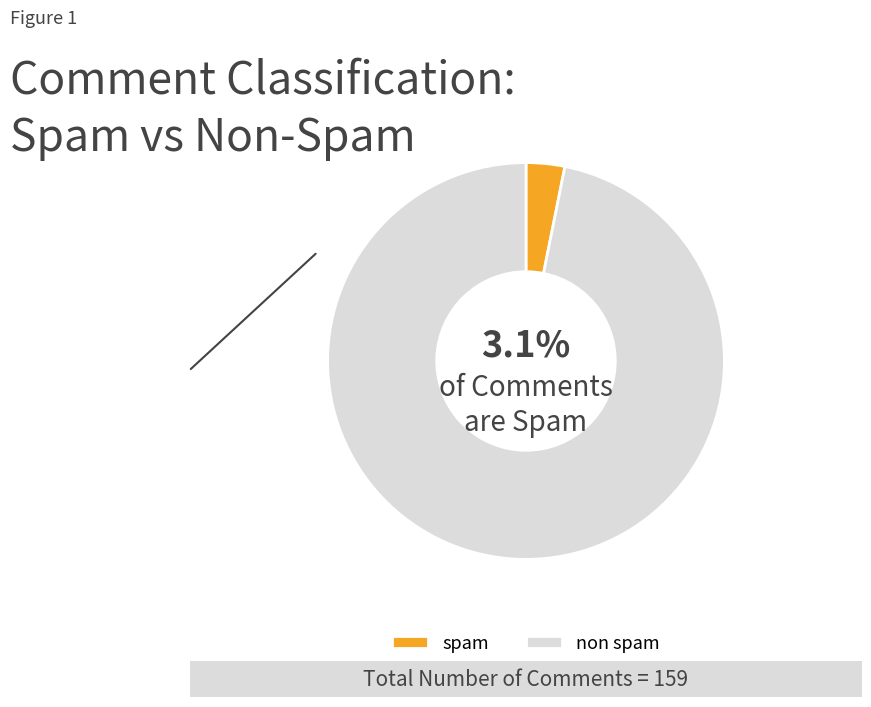

Is it true that spam is 3% of the pie?

True